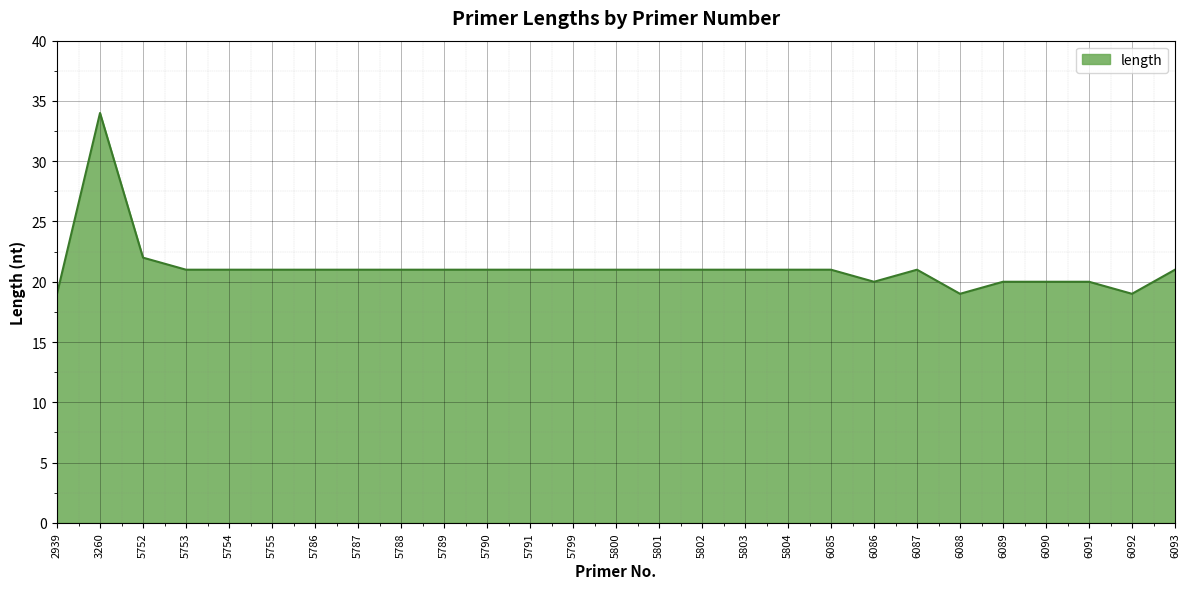

At which label is the value closest to 26?

5752